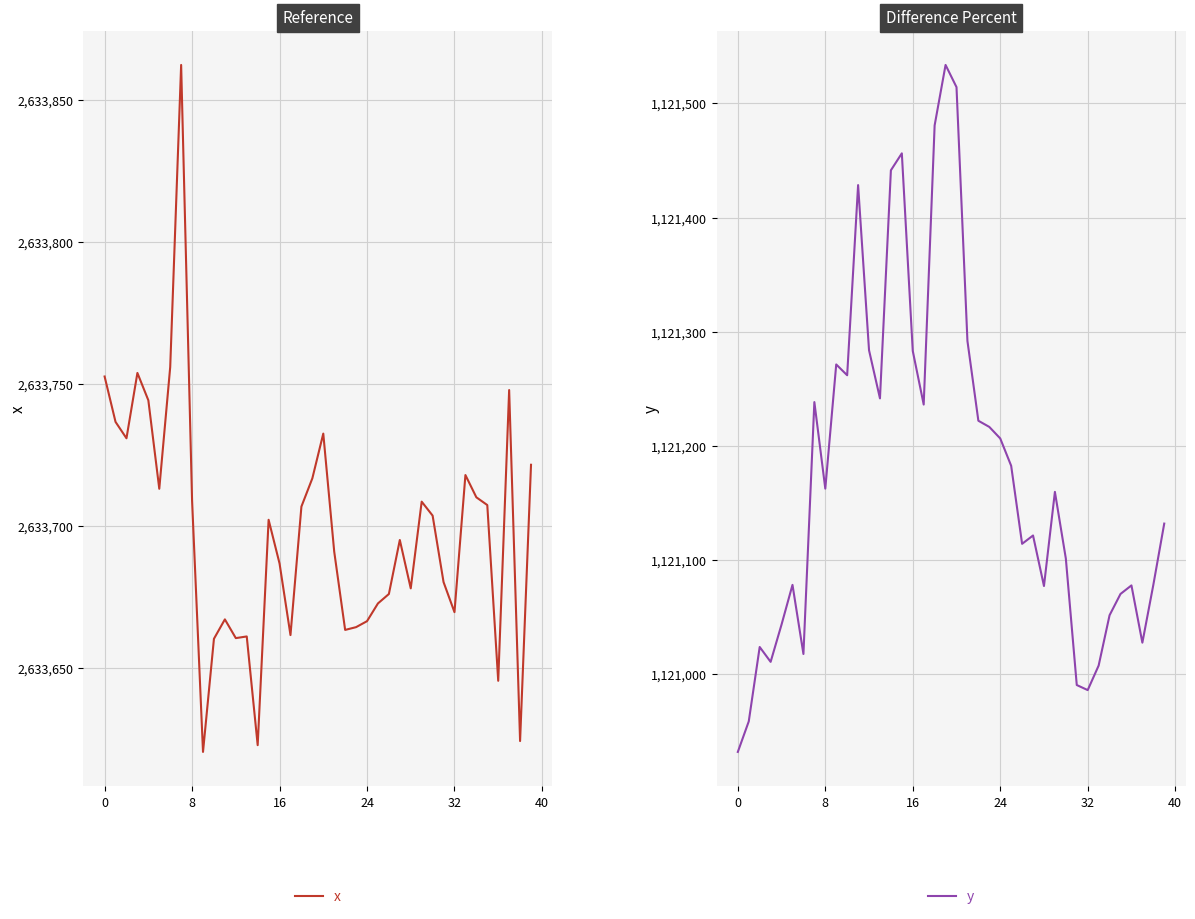

Is it true that y equals 1879639.9 at 13?

False